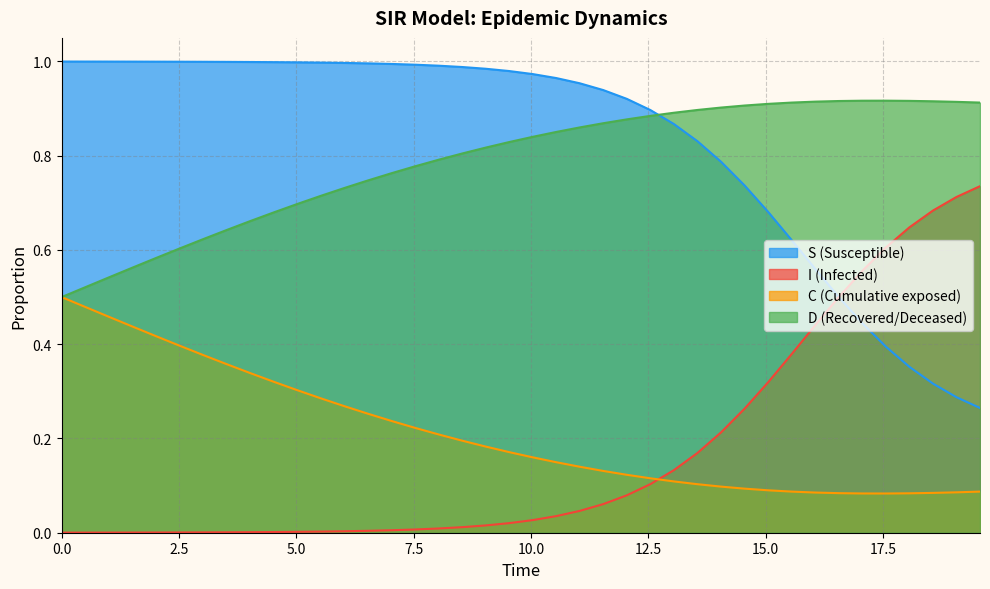

Reading left to right, what are all the values shown in this chart?

S: 1.0	1.0	1.0	1.0	1.0	1.0	1.0	1.0	1.0	1.0	1.0	1.0	1.0	1.0	1.0	1.0	1.0	1.0	1.0	1.0	1.0	1.0	1.0	0.9	0.9	0.9	0.9	0.8	0.8	0.7	0.7	0.6	0.6	0.5	0.4	0.4	0.4	0.3	0.3	0.3
I: 0.0	0.0	0.0	0.0	0.0	0.0	0.0	0.0	0.0	0.0	0.0	0.0	0.0	0.0	0.0	0.0	0.0	0.0	0.0	0.0	0.0	0.0	0.0	0.1	0.1	0.1	0.1	0.2	0.2	0.3	0.3	0.4	0.4	0.5	0.6	0.6	0.6	0.7	0.7	0.7
C: 0.5	0.5	0.5	0.4	0.4	0.4	0.4	0.4	0.3	0.3	0.3	0.3	0.3	0.3	0.2	0.2	0.2	0.2	0.2	0.2	0.2	0.1	0.1	0.1	0.1	0.1	0.1	0.1	0.1	0.1	0.1	0.1	0.1	0.1	0.1	0.1	0.1	0.1	0.1	0.1
D: 0.5	0.5	0.5	0.6	0.6	0.6	0.6	0.6	0.7	0.7	0.7	0.7	0.7	0.7	0.8	0.8	0.8	0.8	0.8	0.8	0.8	0.9	0.9	0.9	0.9	0.9	0.9	0.9	0.9	0.9	0.9	0.9	0.9	0.9	0.9	0.9	0.9	0.9	0.9	0.9